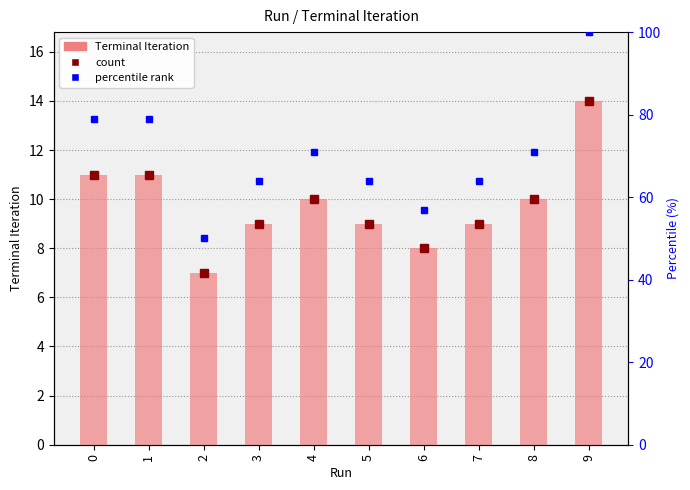

Reading right to left, what are all the values shown in this chart?

Terminal Iteration: 9=14	8=10	7=9	6=8	5=9	4=10	3=9	2=7	1=11	0=11
percentile rank: 9=100	8=71	7=64	6=57	5=64	4=71	3=64	2=50	1=79	0=79